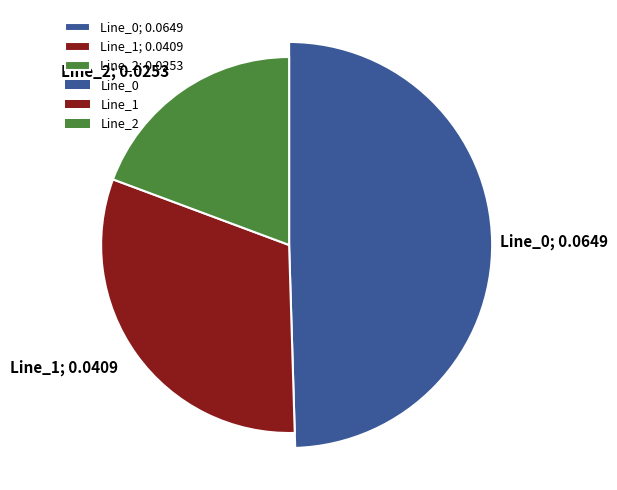

Is there any slice that represents more than half of the pie?

No